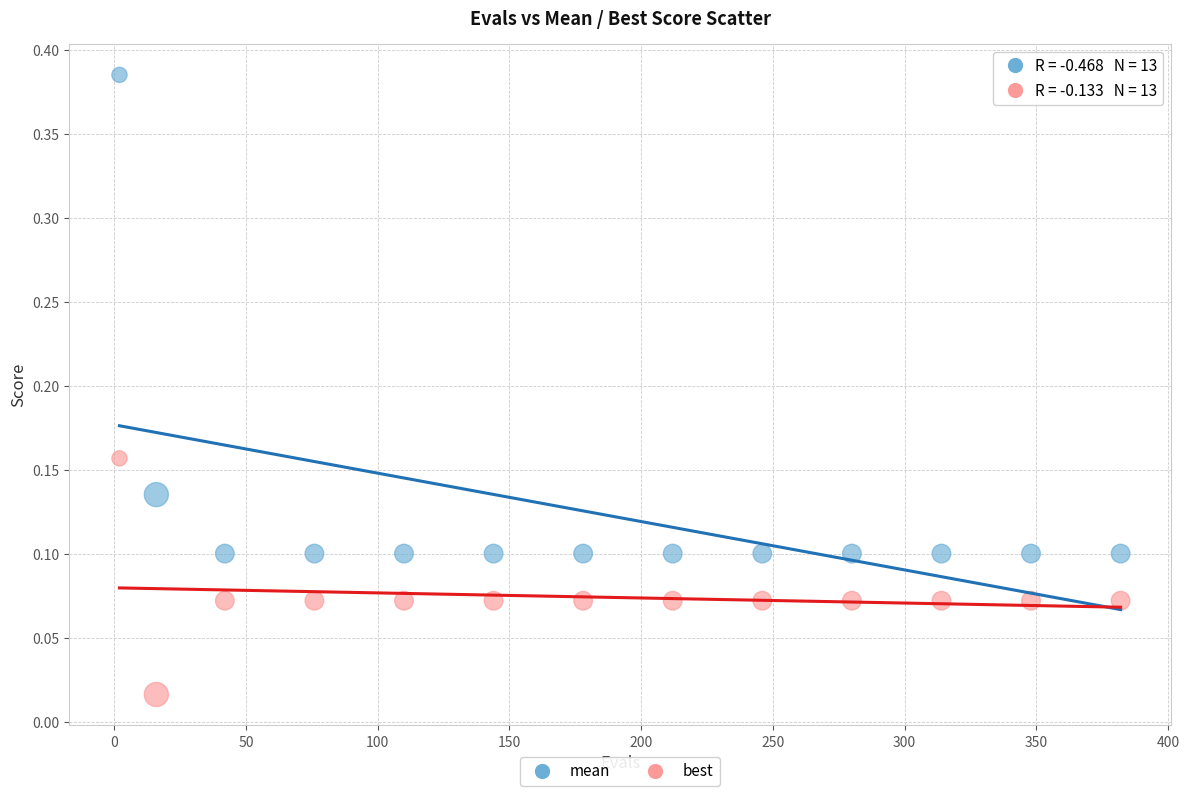

Which series has the widest spread of Y values?

mean